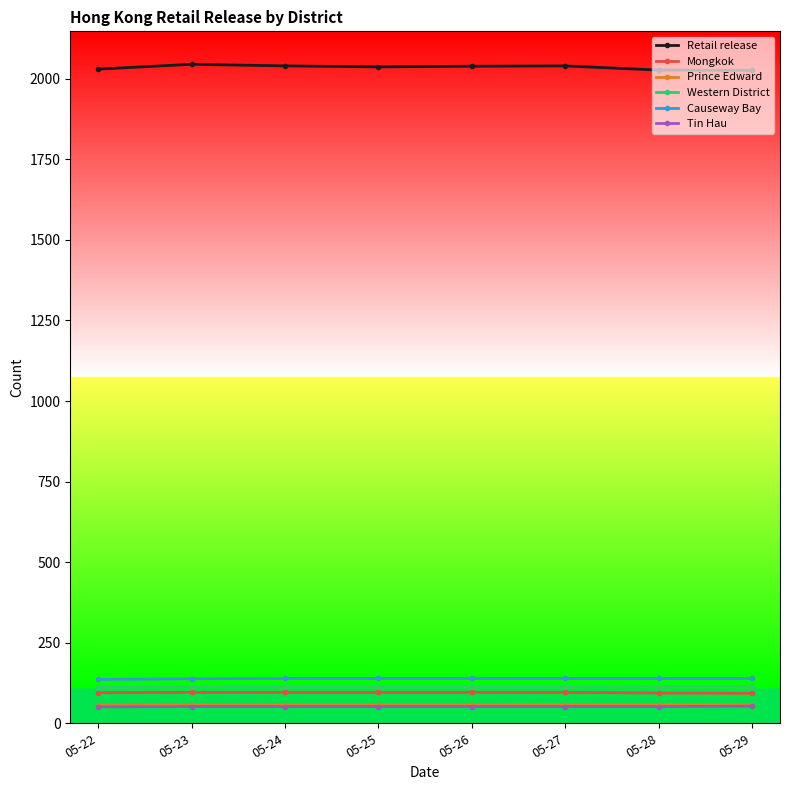

The value of Western District at 05-29 is 193. True or false?

False